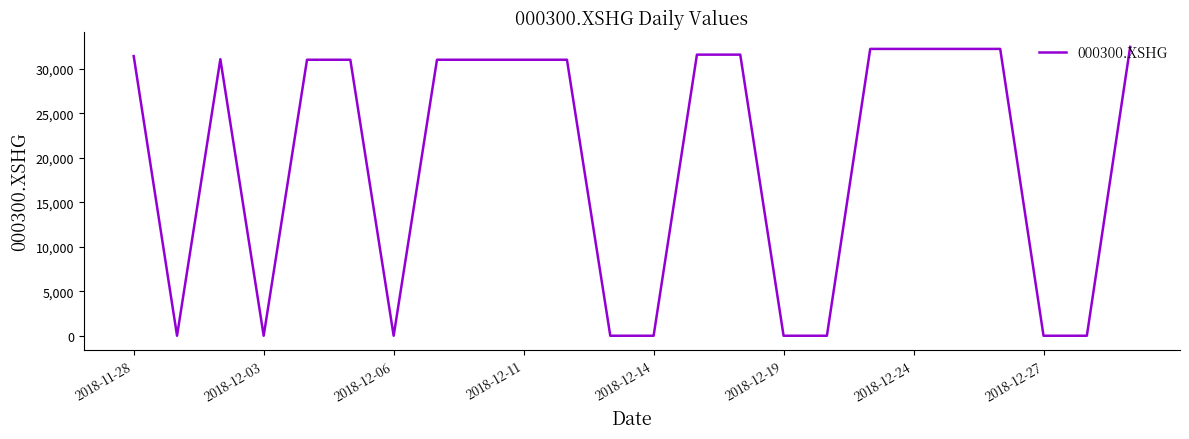

What is the difference between the maximum and minimum values?

32493.1